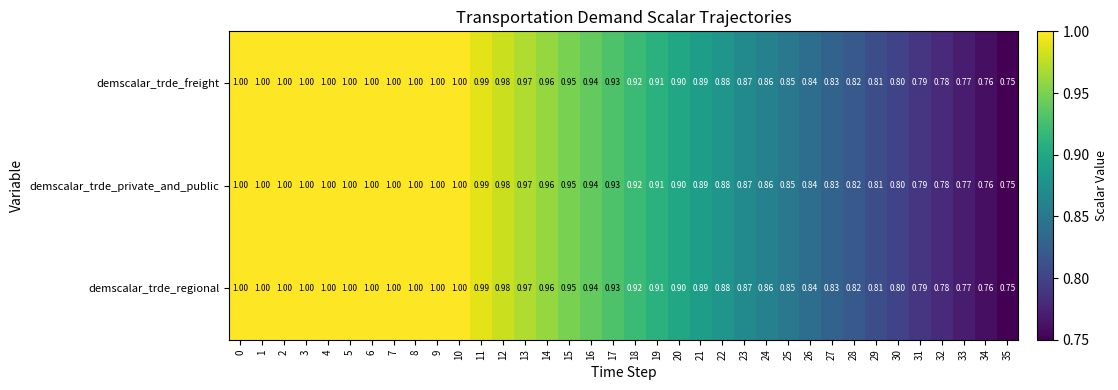

What is the smallest value displayed?

0.8